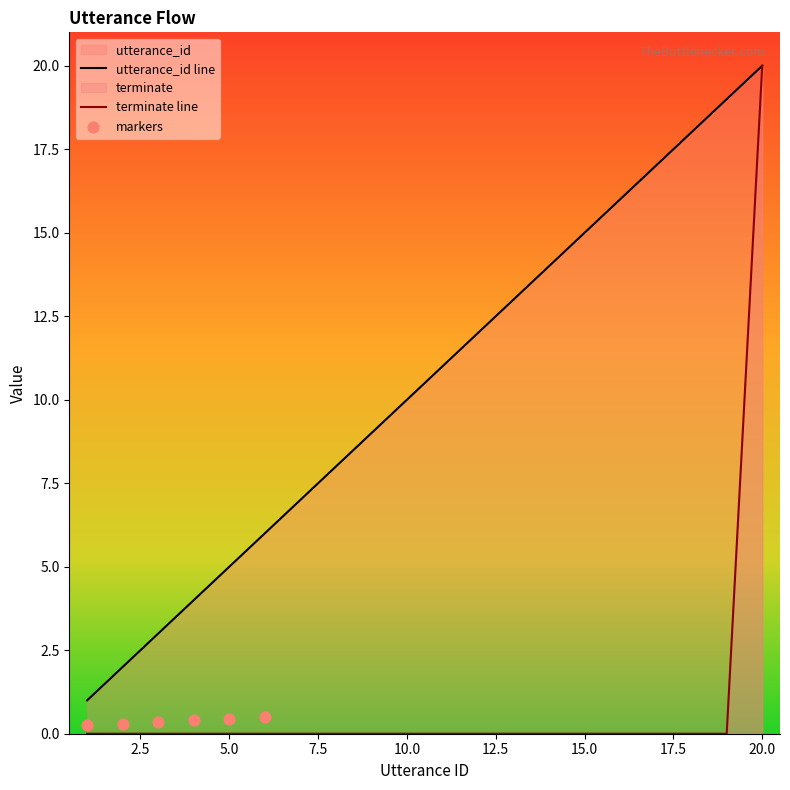

What is the total value across all series at 14?

14